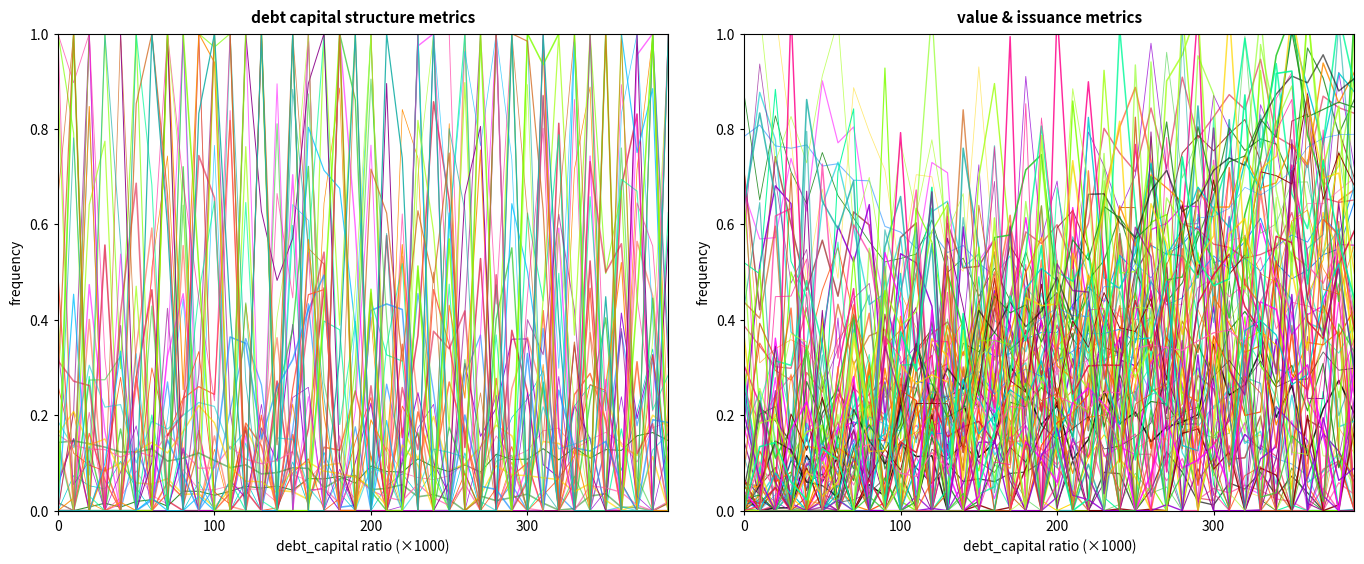

How many interior local valleys does the debt series have?

9